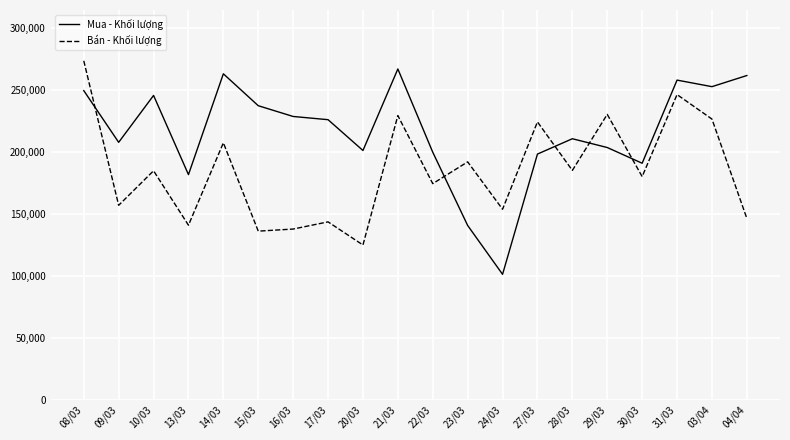

What position from the left is 29/03?

16